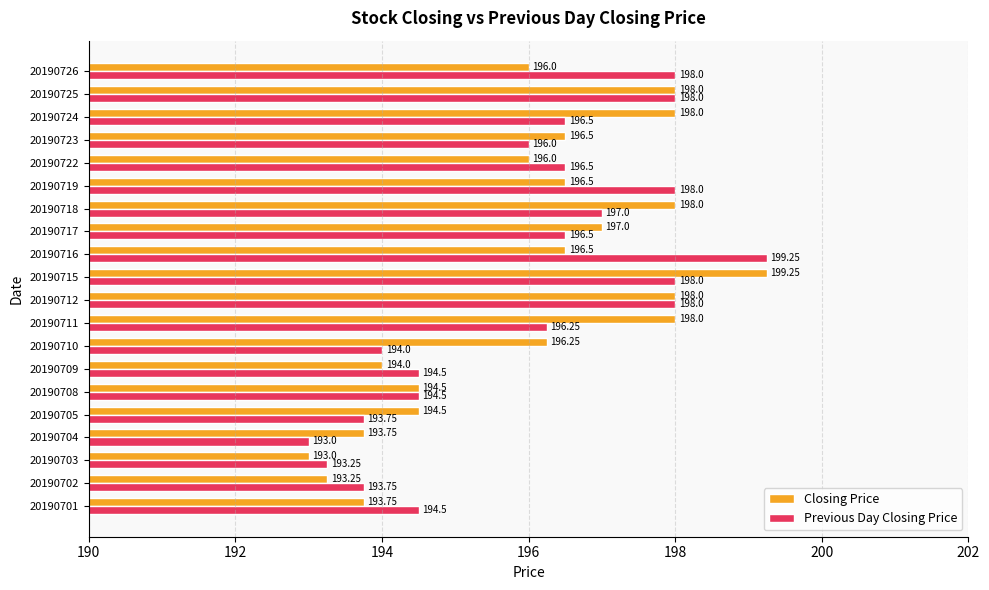

What is the total value across all series at 20190708?

389.0